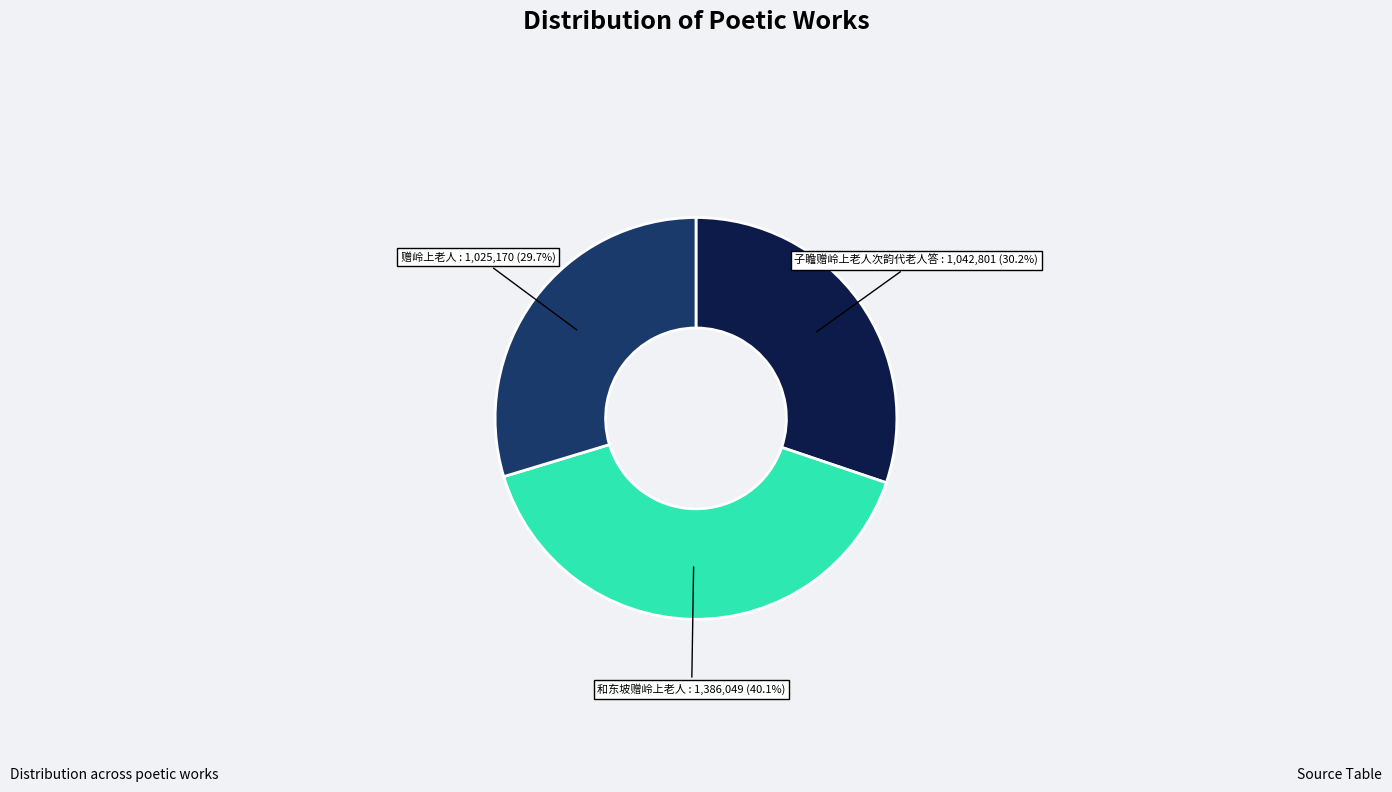

Is there any slice that represents more than half of the pie?

No